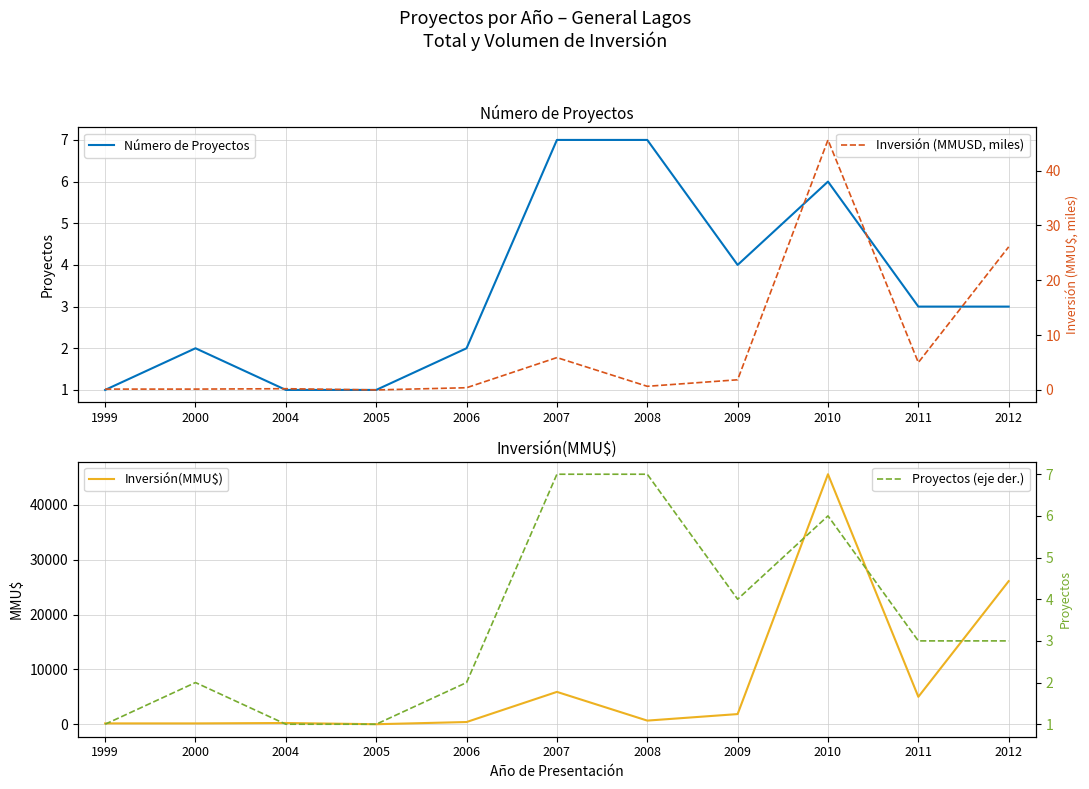

How many values in the Número de Proyectos series exceed 3?

4